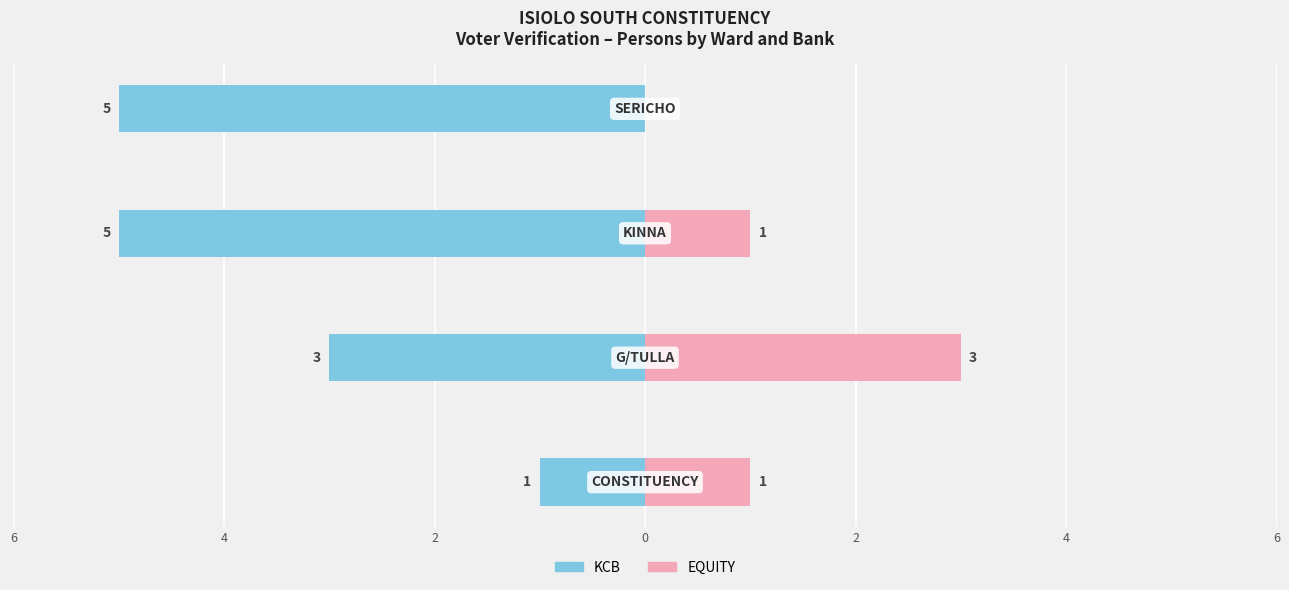

What is the sum of all EQUITY values?

5